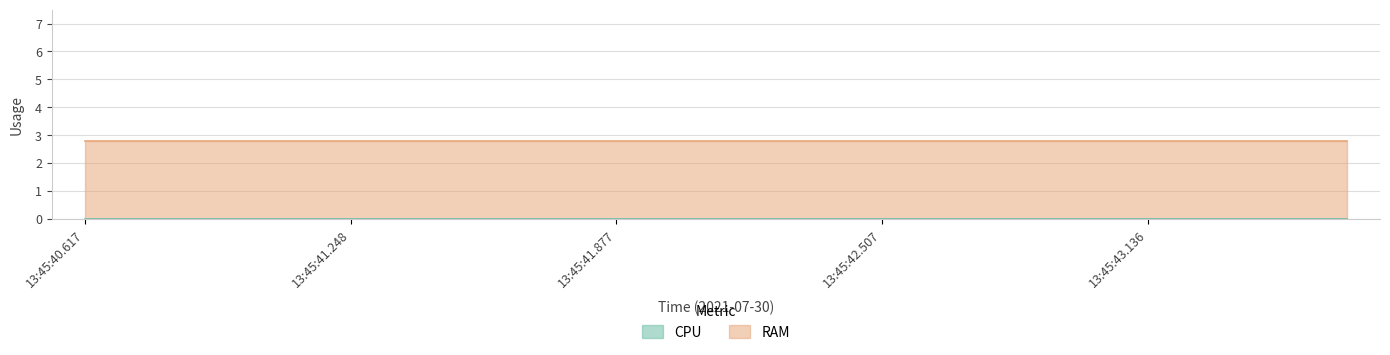

What are all the series names shown in the legend?

CPU, RAM